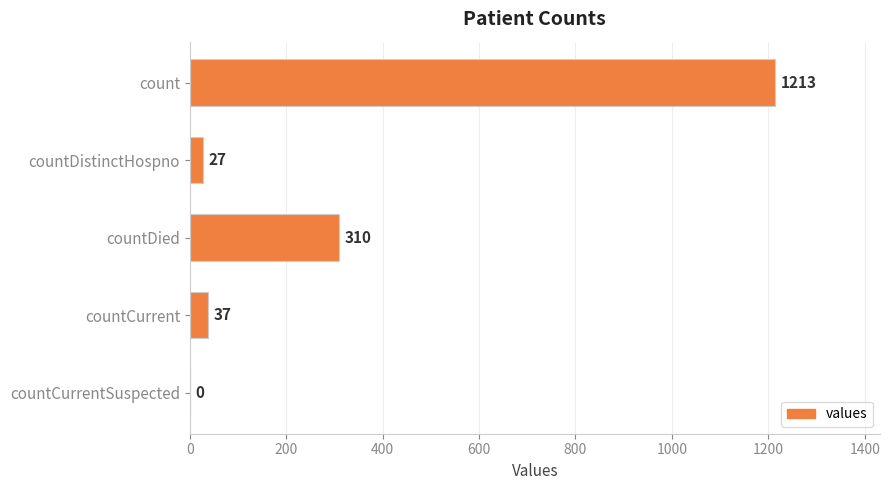

Reading top to bottom, extract all data points from this chart.

count=1213	countDistinctHospno=27	countDied=310	countCurrent=37	countCurrentSuspected=0